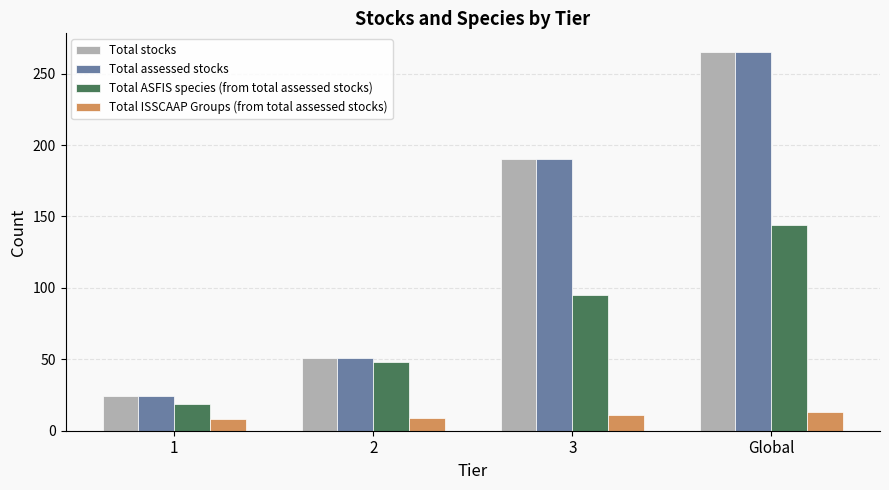

Rank the categories by Total assessed stocks value from lowest to highest.

1, 2, 3, Global